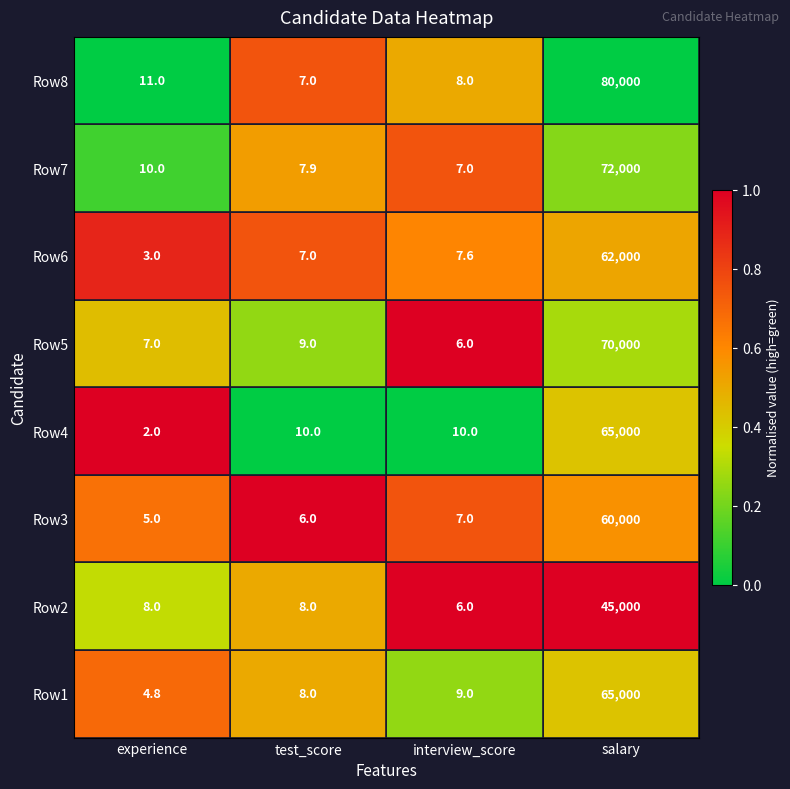

What is the spread (max minus min) of values at experience?

9.0